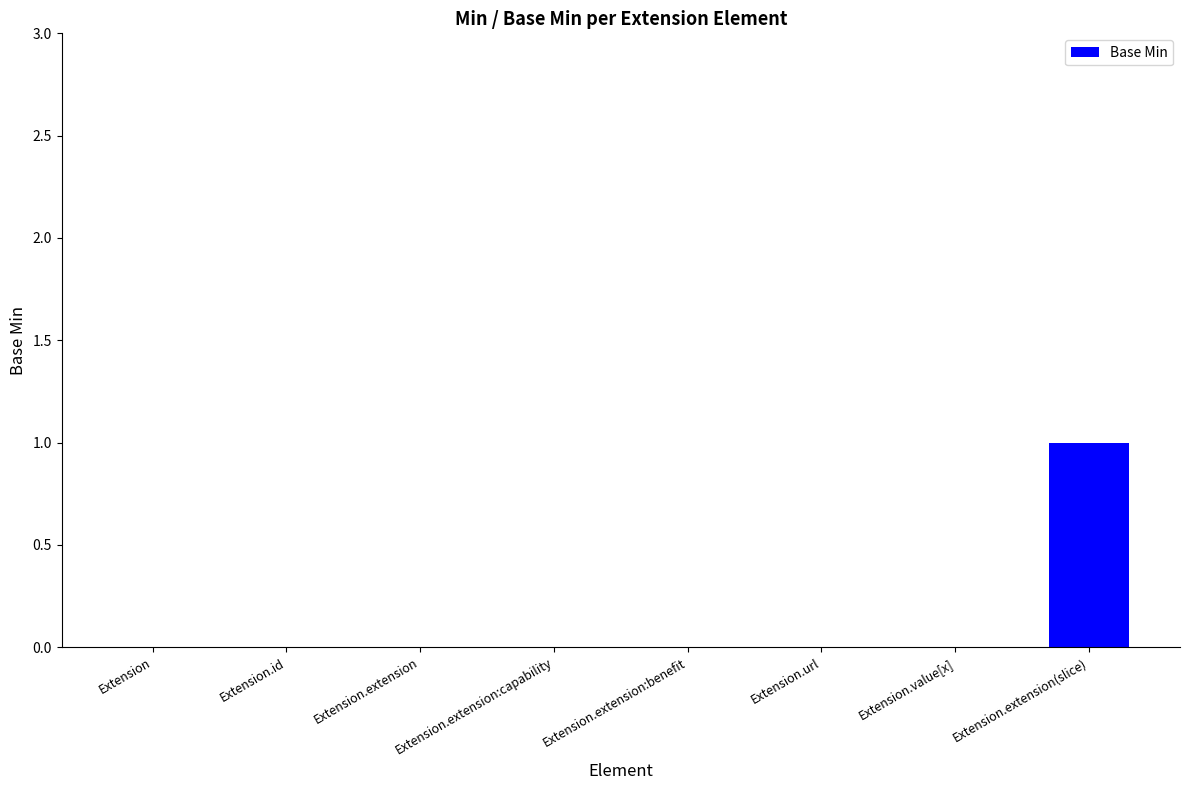

The chart shows a value of -1 at Extension.url. True or false?

False